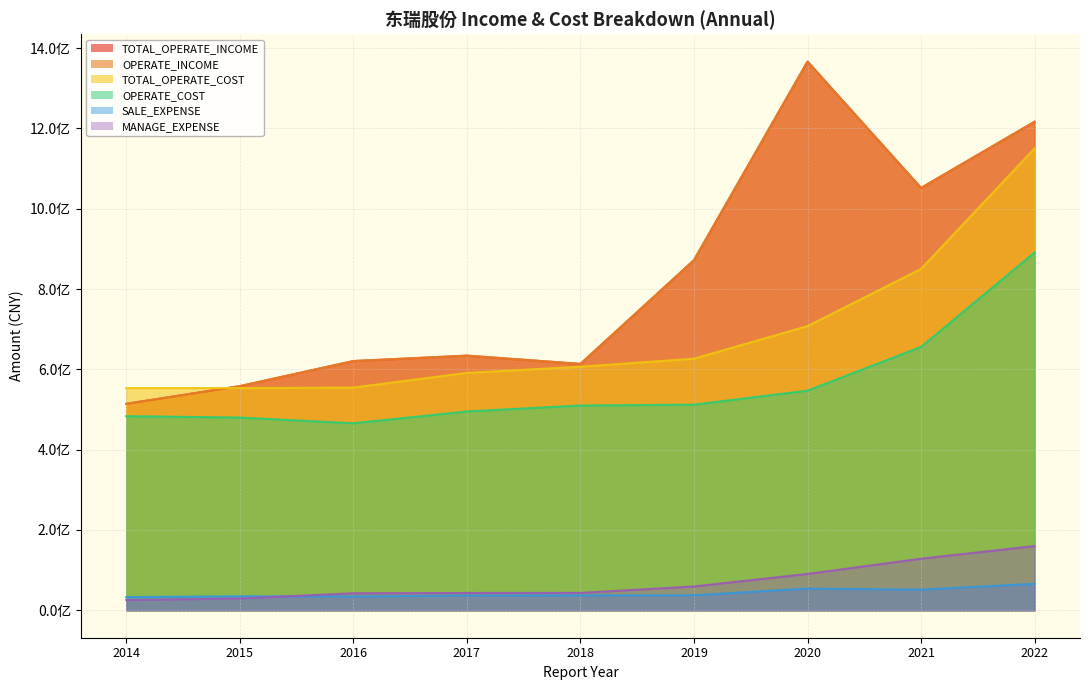

Which category has the lowest value in the OPERATE_COST series?

2016